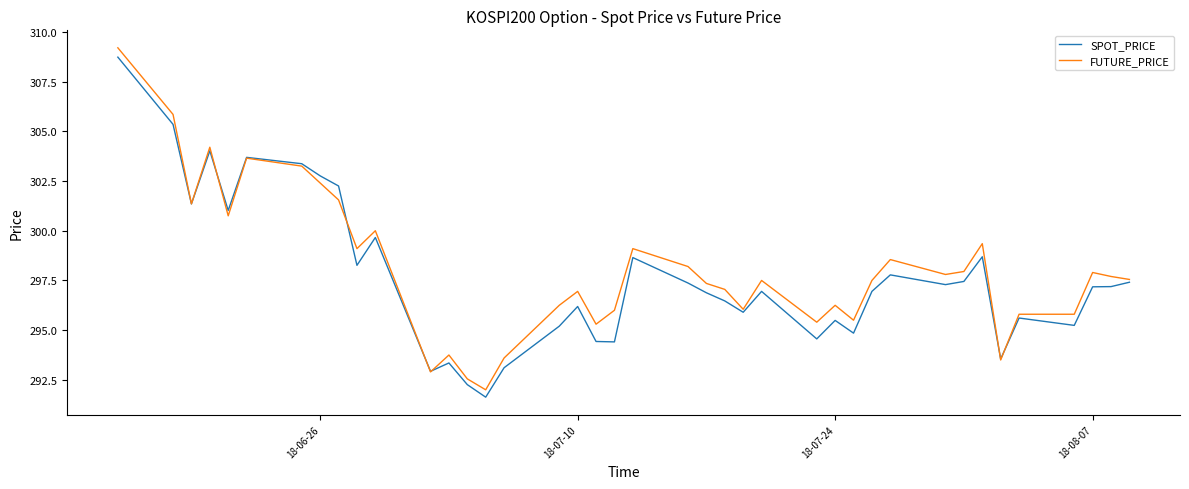

What is the minimum value shown in the chart?

291.6